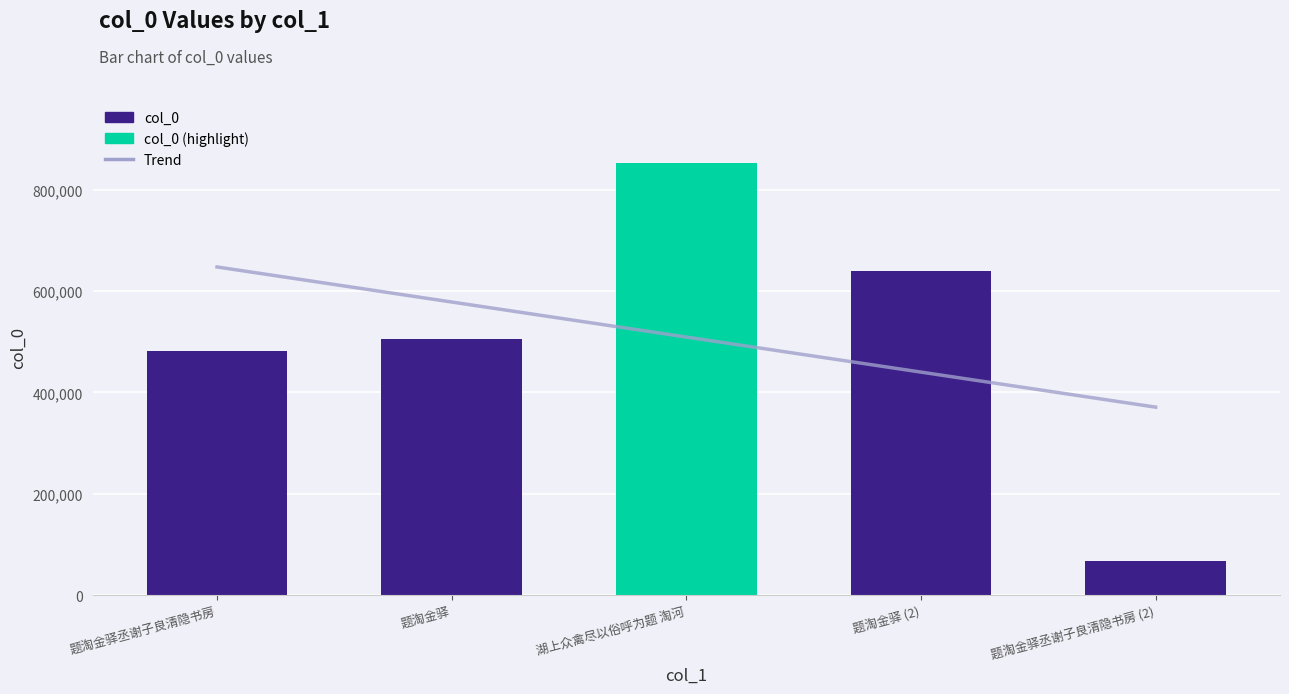

Count the number of categories in the chart.

5